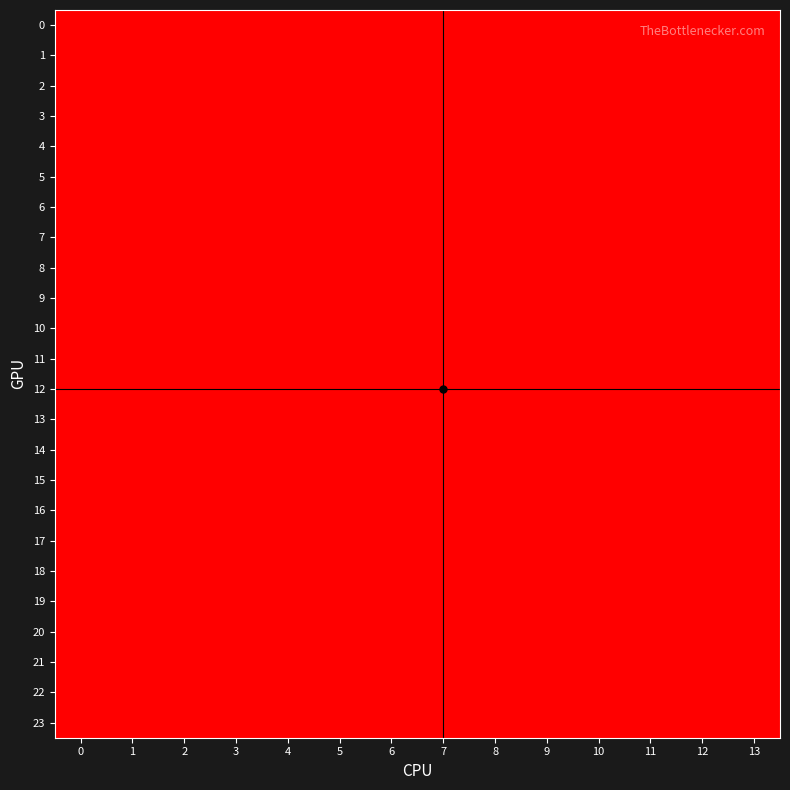

Reading left to right, list all the values displayed in this chart.

0: 0=2	1=2	2=2	3=1	4=1	5=1	6=2	7=1	8=2	9=1	10=2	11=1	12=2	13=1
1: 0=2	1=2	2=2	3=1	4=1	5=1	6=2	7=1	8=2	9=1	10=2	11=1	12=2	13=1
2: 0=2	1=2	2=2	3=1	4=1	5=1	6=2	7=1	8=2	9=1	10=2	11=1	12=2	13=1
3: 0=2	1=2	2=2	3=1	4=1	5=1	6=2	7=1	8=2	9=1	10=2	11=1	12=2	13=1
4: 0=2	1=2	2=2	3=1	4=1	5=1	6=2	7=1	8=2	9=1	10=2	11=1	12=2	13=1
5: 0=2	1=2	2=2	3=1	4=1	5=1	6=2	7=1	8=2	9=1	10=2	11=1	12=2	13=1
6: 0=2	1=2	2=2	3=1	4=1	5=1	6=2	7=1	8=2	9=1	10=2	11=1	12=2	13=1
7: 0=2	1=2	2=2	3=1	4=1	5=1	6=2	7=1	8=2	9=1	10=2	11=1	12=2	13=1
8: 0=2	1=2	2=2	3=1	4=1	5=1	6=2	7=1	8=2	9=1	10=2	11=1	12=2	13=1
9: 0=2	1=2	2=2	3=1	4=1	5=1	6=2	7=1	8=2	9=1	10=2	11=1	12=2	13=1
10: 0=2	1=2	2=2	3=1	4=1	5=1	6=2	7=1	8=2	9=1	10=2	11=1	12=2	13=1
11: 0=2	1=2	2=2	3=1	4=1	5=1	6=2	7=1	8=2	9=1	10=2	11=1	12=2	13=1
12: 0=2	1=2	2=2	3=1	4=1	5=1	6=2	7=1	8=2	9=1	10=2	11=1	12=2	13=1
13: 0=2	1=2	2=2	3=1	4=1	5=1	6=2	7=1	8=2	9=1	10=2	11=1	12=2	13=1
14: 0=2	1=2	2=2	3=1	4=1	5=1	6=2	7=1	8=2	9=1	10=2	11=1	12=2	13=1
15: 0=2	1=2	2=2	3=1	4=1	5=1	6=2	7=1	8=2	9=1	10=2	11=1	12=2	13=1
16: 0=2	1=2	2=2	3=1	4=1	5=1	6=2	7=1	8=2	9=1	10=2	11=1	12=2	13=1
17: 0=2	1=2	2=2	3=1	4=1	5=1	6=2	7=1	8=2	9=1	10=2	11=1	12=2	13=1
18: 0=2	1=2	2=2	3=1	4=1	5=1	6=2	7=1	8=2	9=1	10=2	11=1	12=2	13=1
19: 0=2	1=2	2=2	3=1	4=1	5=1	6=2	7=1	8=2	9=1	10=2	11=1	12=2	13=1
20: 0=2	1=2	2=2	3=1	4=1	5=1	6=2	7=1	8=2	9=1	10=2	11=1	12=2	13=1
21: 0=2	1=2	2=2	3=1	4=1	5=1	6=2	7=1	8=2	9=1	10=2	11=1	12=2	13=1
22: 0=2	1=2	2=2	3=1	4=1	5=1	6=2	7=1	8=2	9=1	10=2	11=1	12=2	13=1
23: 0=2	1=2	2=2	3=1	4=1	5=1	6=2	7=1	8=2	9=1	10=2	11=1	12=2	13=1